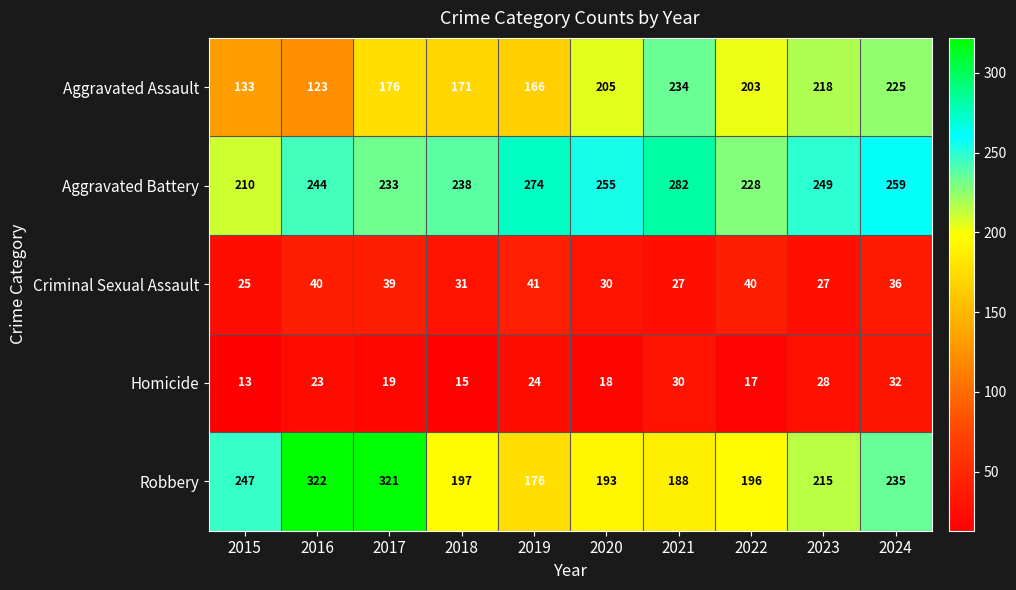

What is the total value across all series at 2023?

737